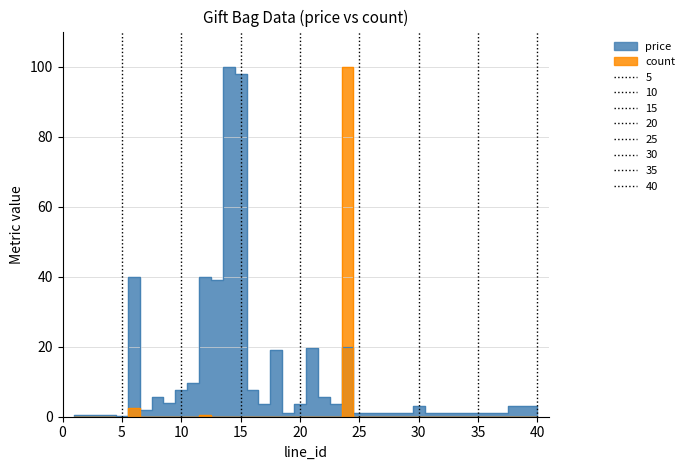

What is the greatest value displayed?

100.0